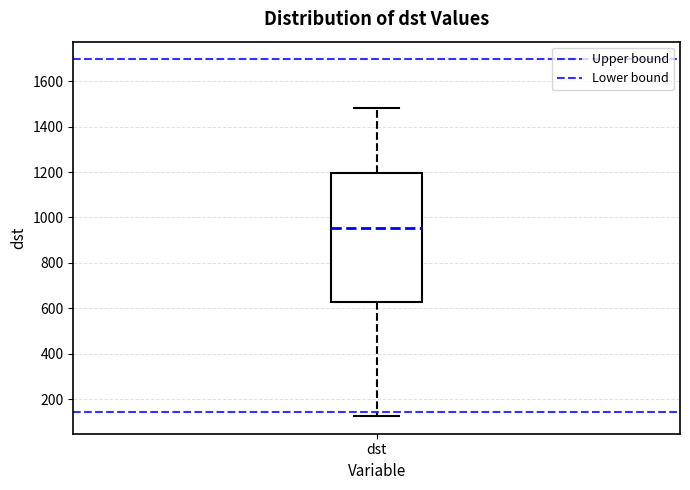

Transcribe this box plot: give where the median line is, the range the box spans, and where the two whiskers end, as read against the y-axis. The values are not printed on the chart, so give them approximately, as read against the axis.

median 960, box 620 to 1200, whiskers 120 to 1480